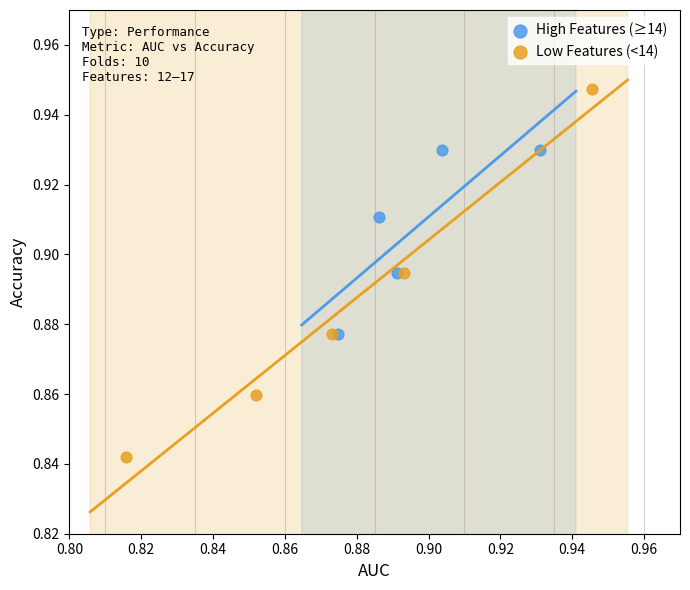

Which series has the largest Y range (max minus min)?

Low Features (<14)